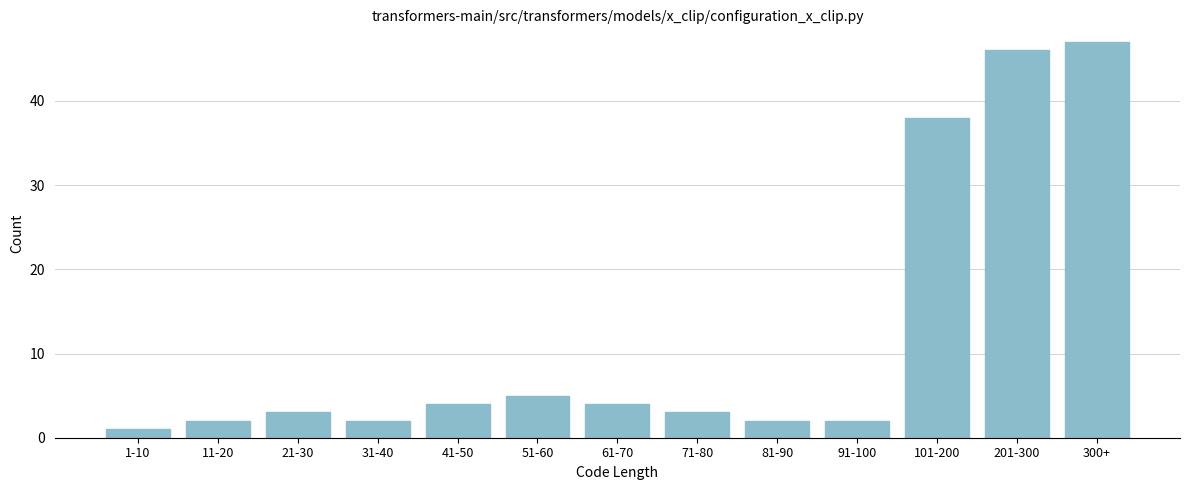

Reading right to left, extract all data points from this chart.

300+=47	201-300=46	101-200=38	91-100=2	81-90=2	71-80=3	61-70=4	51-60=5	41-50=4	31-40=2	21-30=3	11-20=2	1-10=1